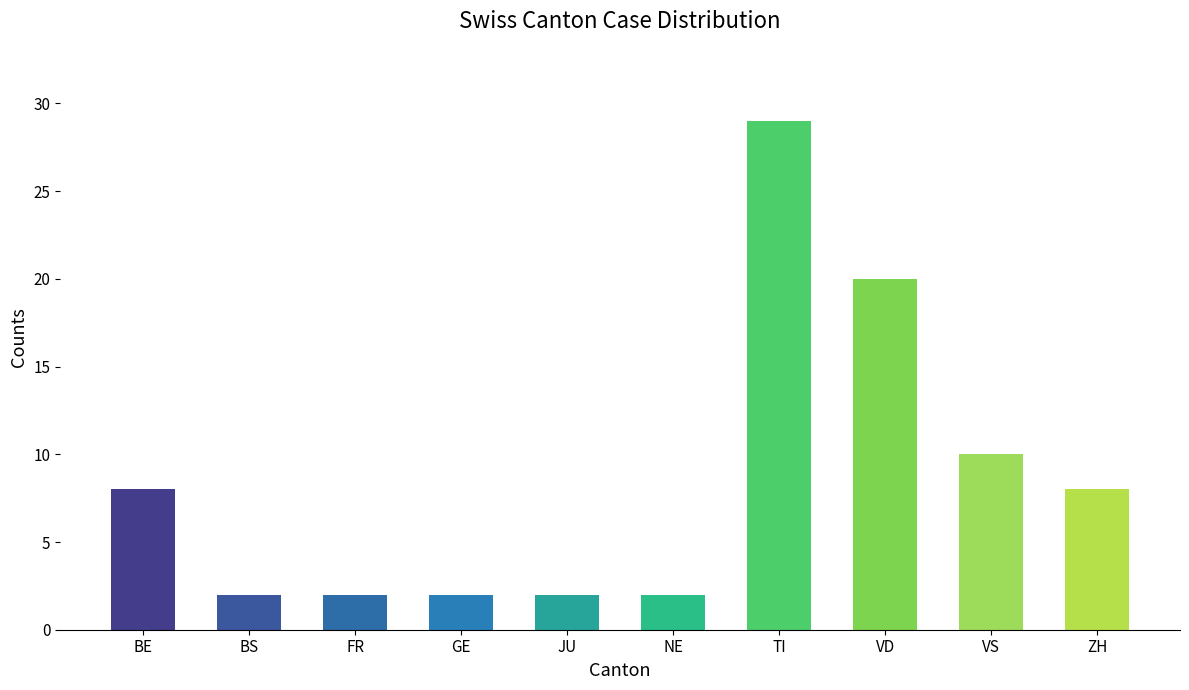

At which category does the chart reach its peak across all series?

TI